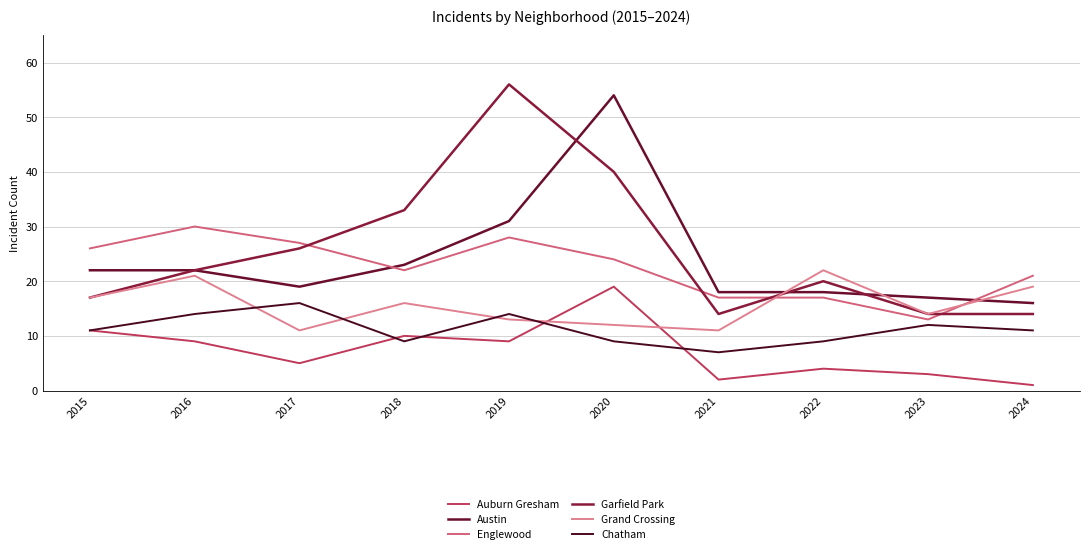

How many lines are shown in the chart?

6